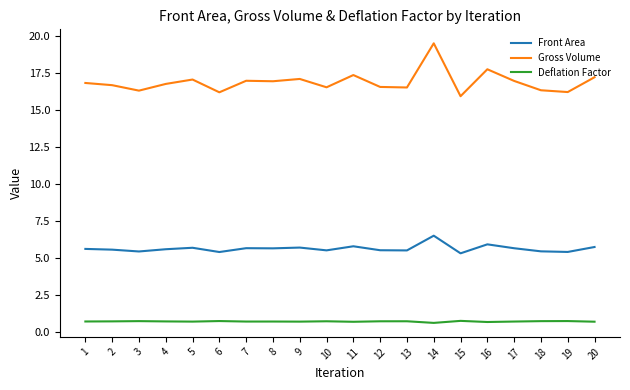

True or false: Deflation Factor and Gross Volume cross at least once.

False